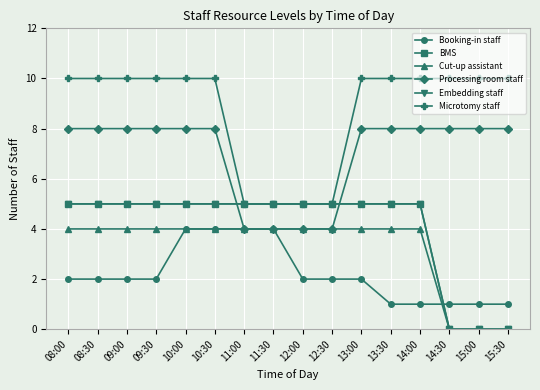

Does the chart have visible grid lines?

Yes